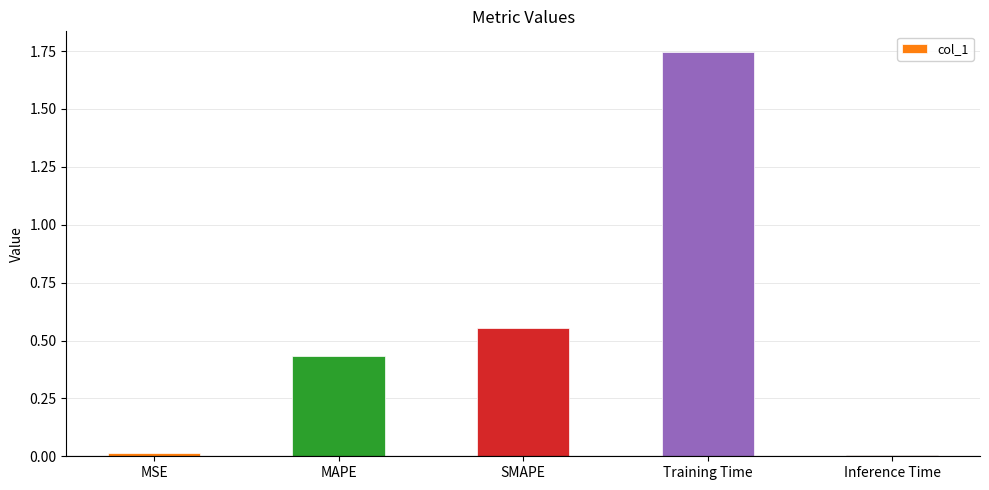

What is the label of the 4th bar from the right?

MAPE